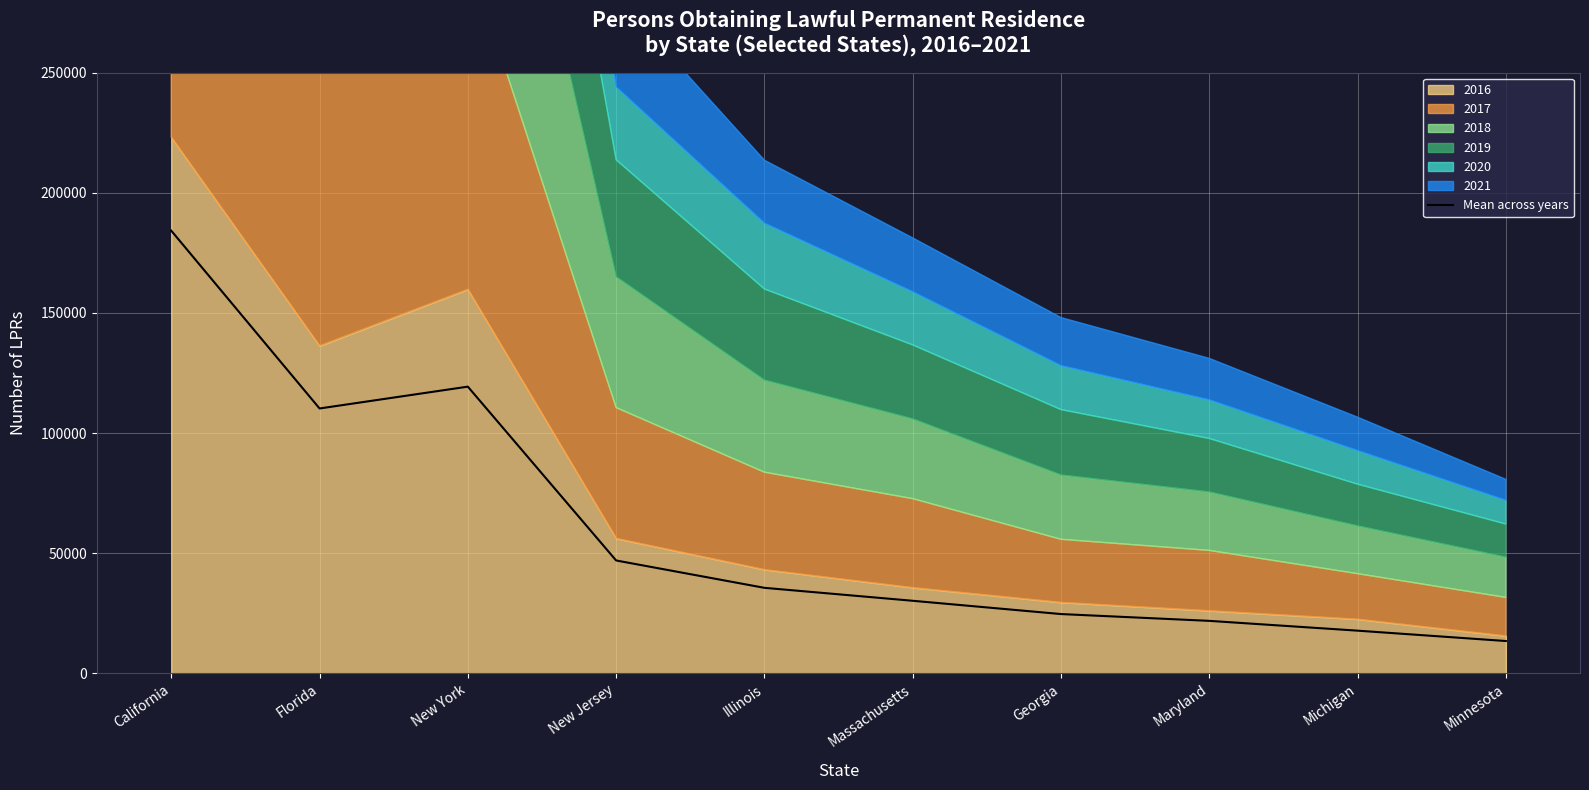

What is the value of the 5th point from the left?

35600.0